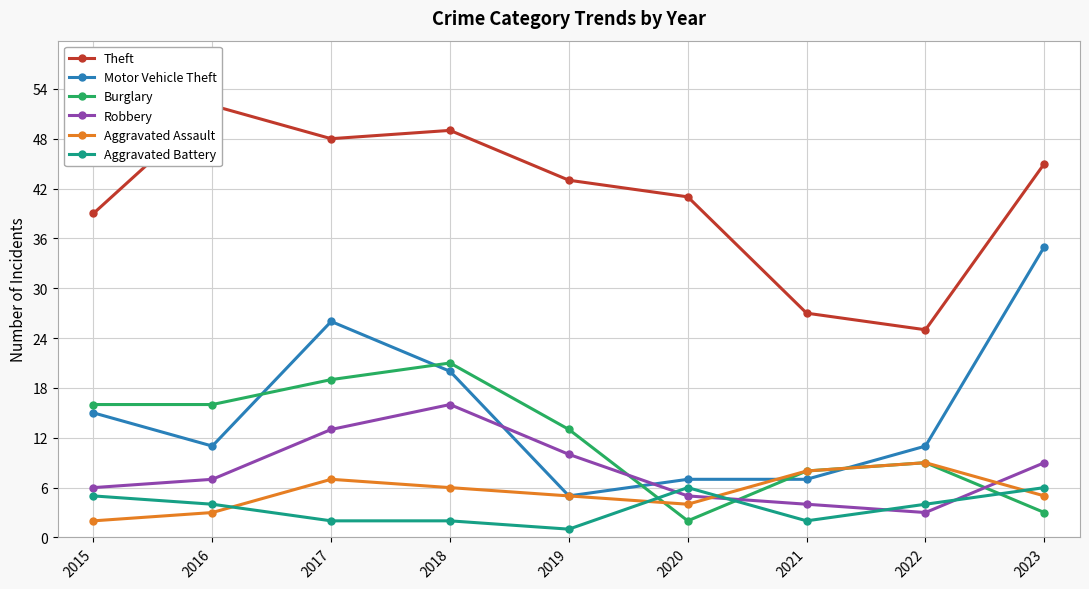

The value of Burglary at 2021 is 14. True or false?

False